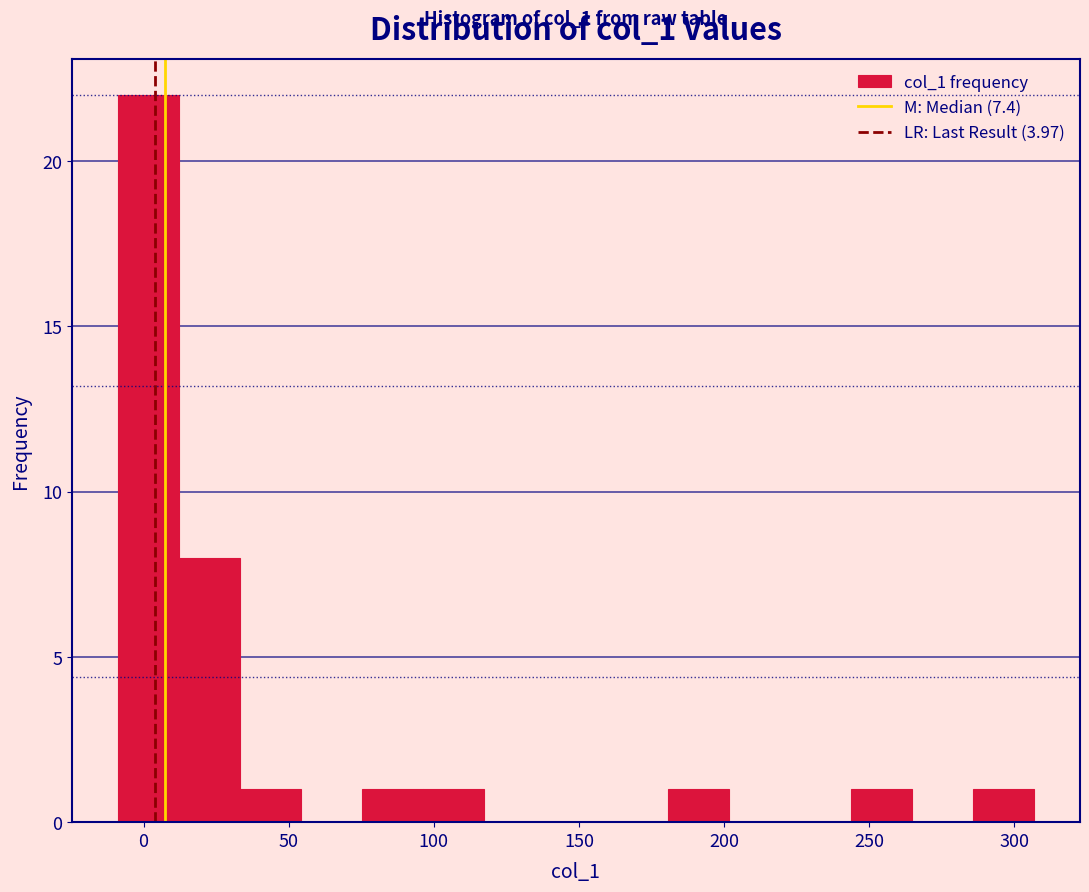

Which range on the x-axis has the tallest bar?

-10 to 10